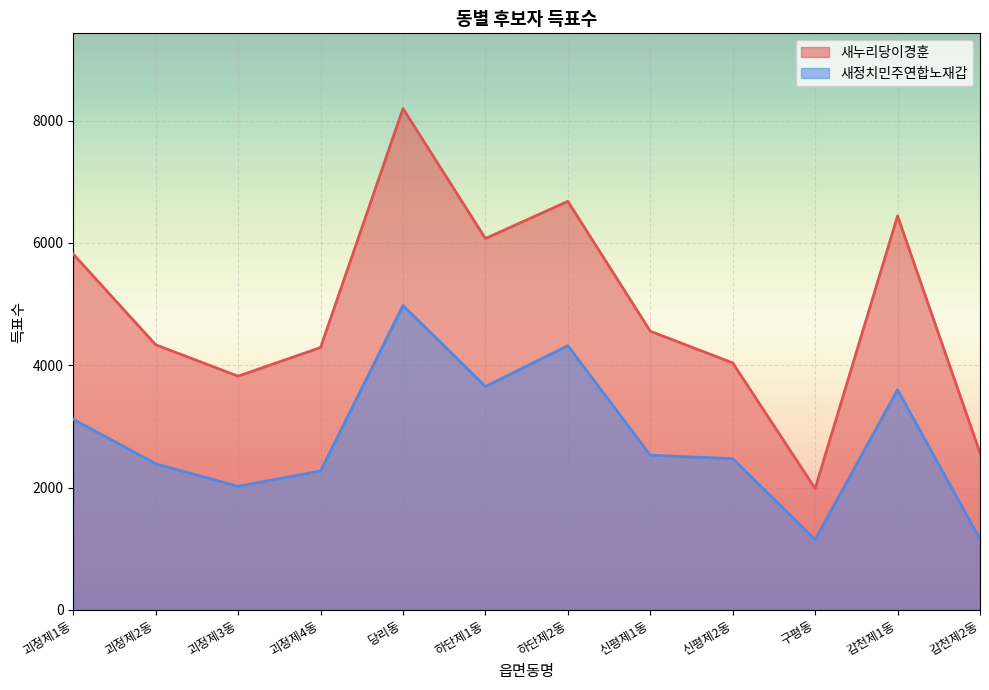

Which series changed the most between 괴정제4동 and 구평동?

새누리당이경훈